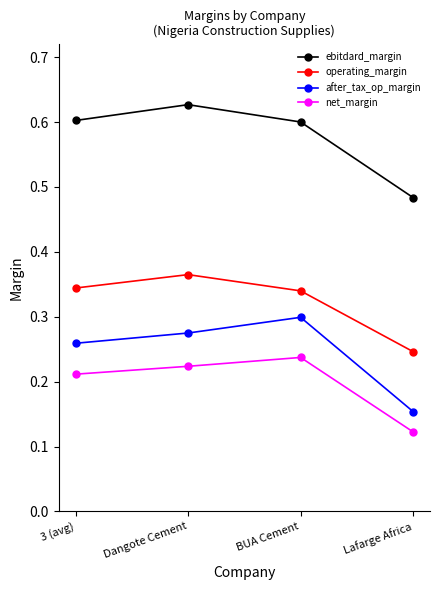

At which label does ebitdard_margin reach its peak?

Dangote Cement